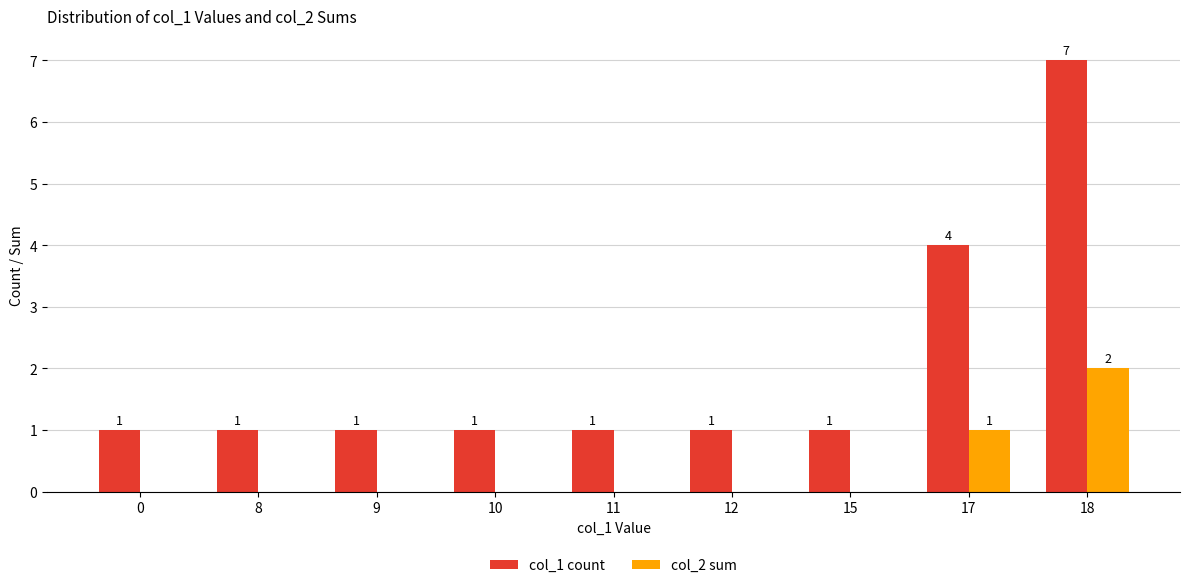

Reading right to left, list all the values displayed in this chart.

col_1 count: 18=7	17=4	15=1	12=1	11=1	10=1	9=1	8=1	0=1
col_2 sum: 18=2	17=1	15=0	12=0	11=0	10=0	9=0	8=0	0=0